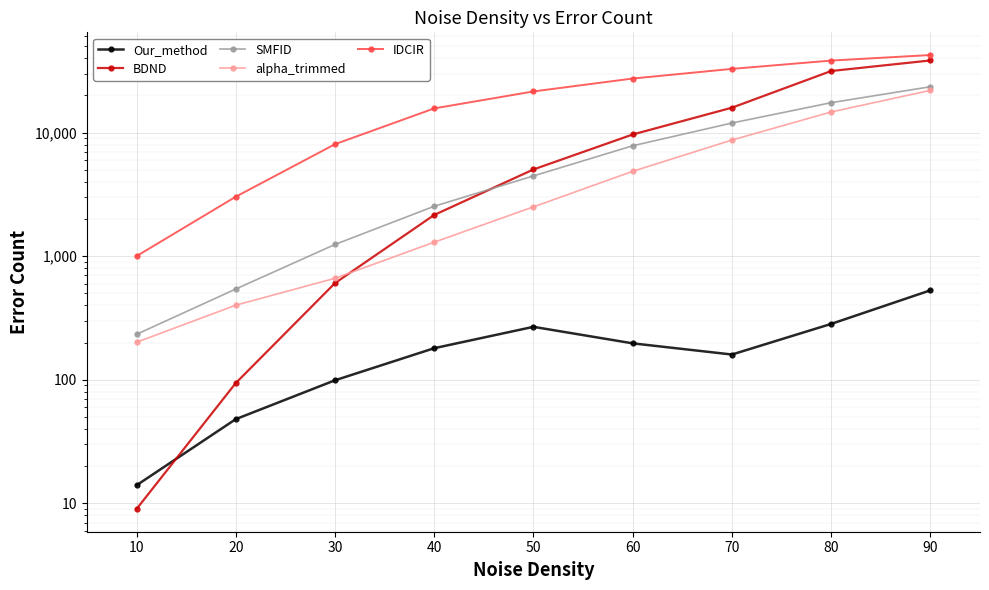

Reading left to right, extract all data points from this chart.

Our_method: 10=14	20=48	30=99	40=180	50=268	60=197	70=160	80=283	90=529
BDND: 10=9	20=94	30=605	40=2154	50=5027	60=9641	70=15883	80=31452	90=38286
SMFID: 10=233	20=542	30=1243	40=2532	50=4457	60=7815	70=11935	80=17436	90=23465
alpha_trimmed: 10=201	20=401	30=662	40=1297	50=2504	60=4856	70=8692	80=14662	90=21937
IDCIR: 10=1000	20=3024	30=8046	40=15675	50=21499	60=27340	70=32723	80=38200	90=42355